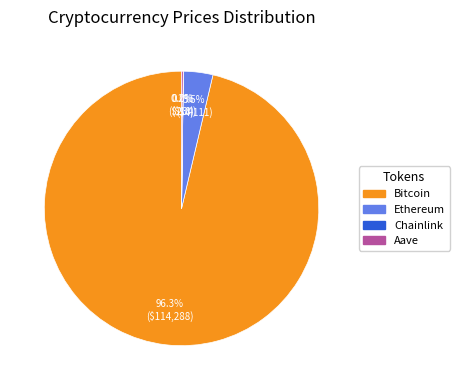

Which slice is the largest?

Bitcoin